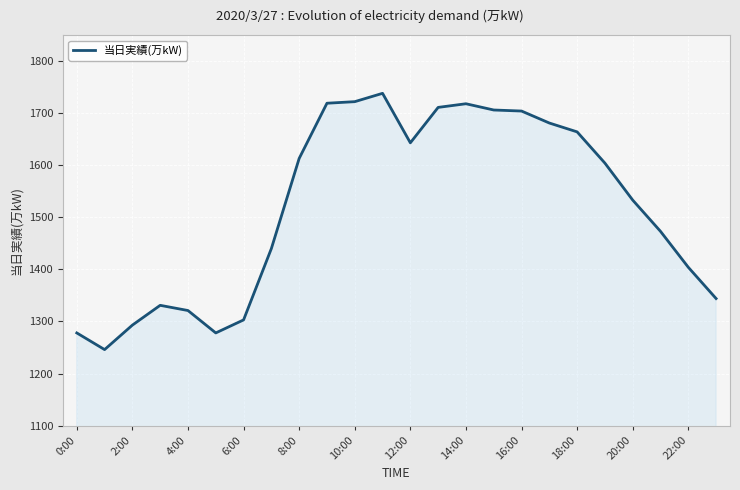

What is the change in value from 10:00 to 16:00?

-18